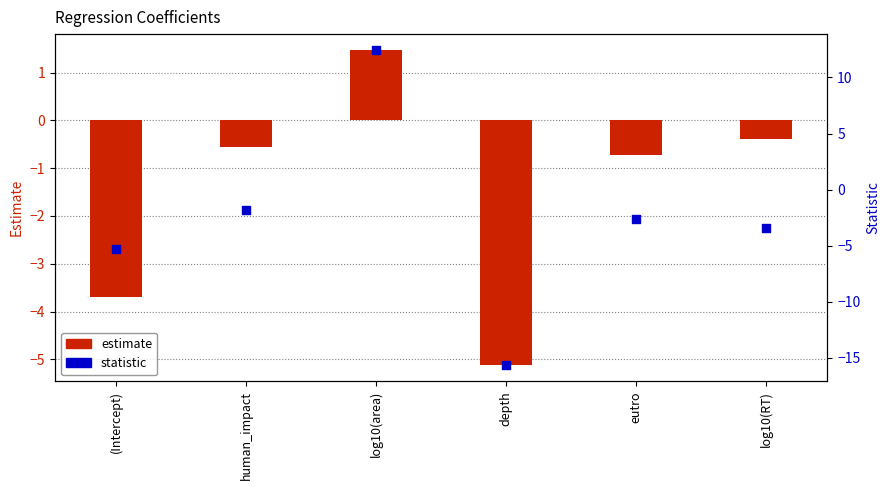

At which category is the sum across all series the highest?

log10(area)